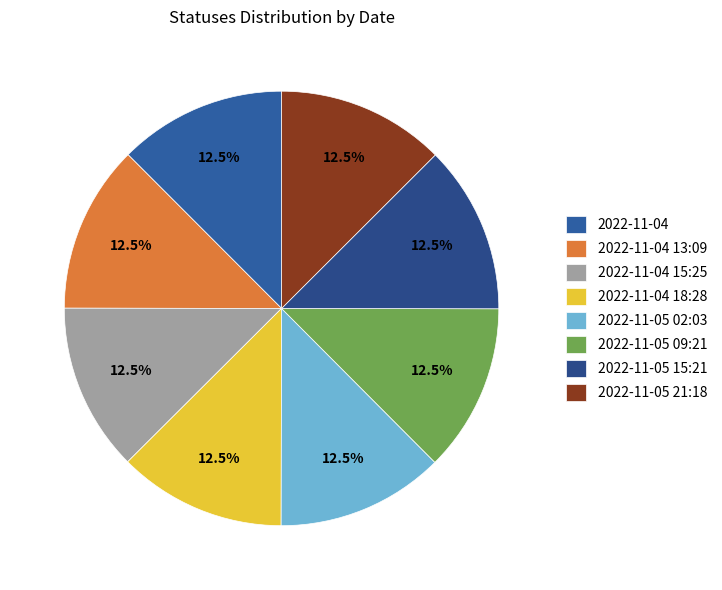

Approximately how many times larger is the value at 2022-11-05 09:21 compared to 2022-11-05 15:21?

1.0